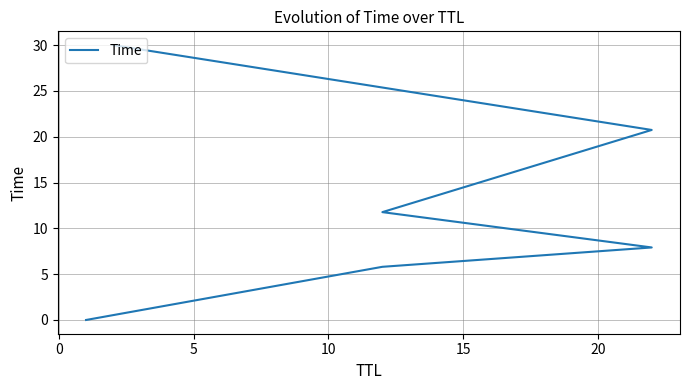

What is the approximate value at 10?

11.8